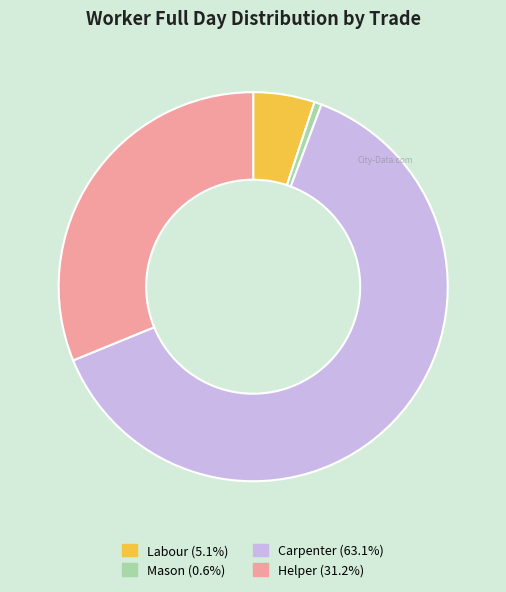

Is there any slice that represents more than half of the pie?

Yes